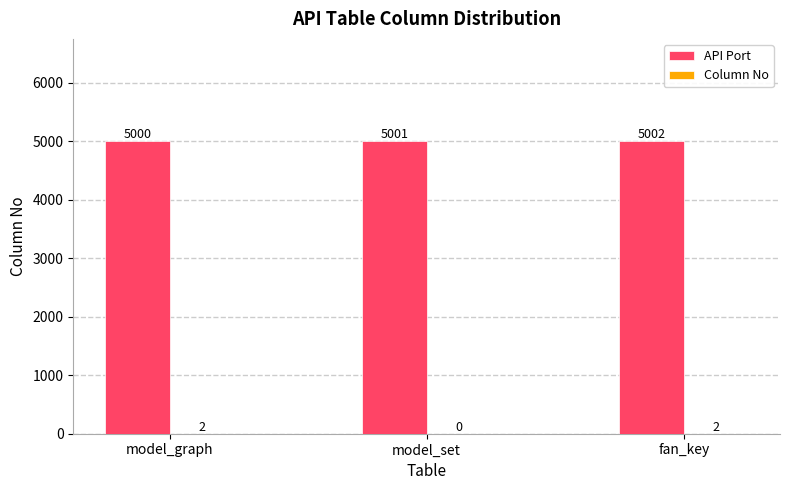

What is the total value across all series at model_graph?

5002